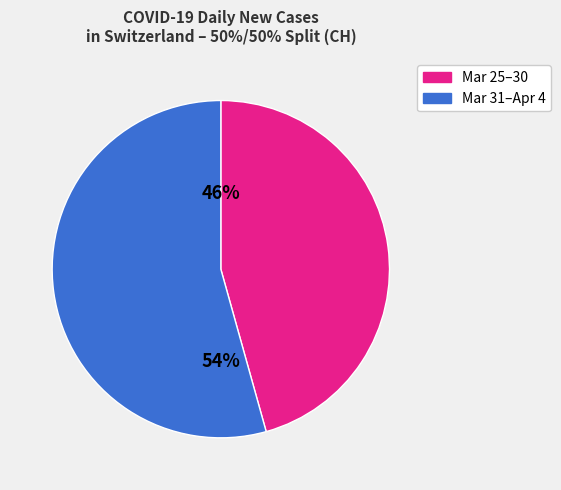

To the nearest percent, what is the average slice percentage?

50%